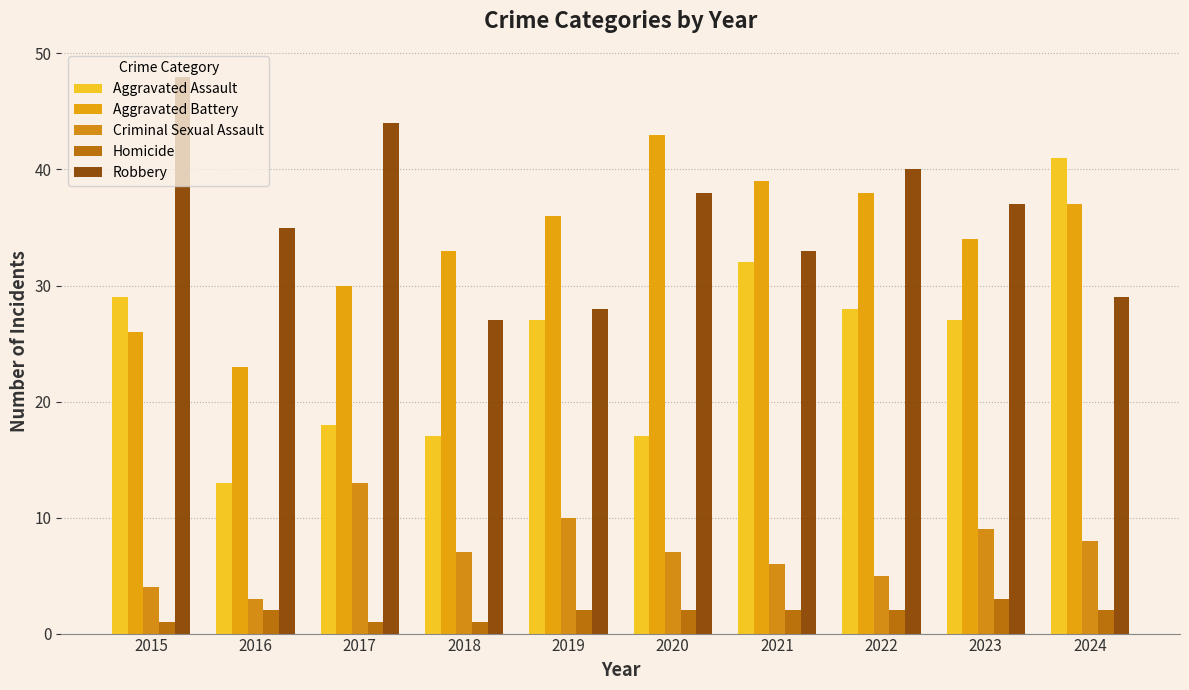

What are all the series names shown in the legend?

Aggravated Assault, Aggravated Battery, Criminal Sexual Assault, Homicide, Robbery